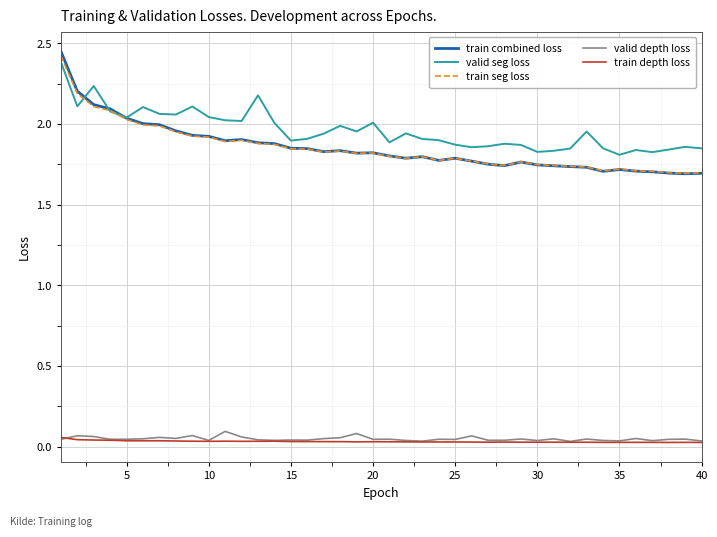

True or false: valid depth loss and train seg loss cross at least once.

False